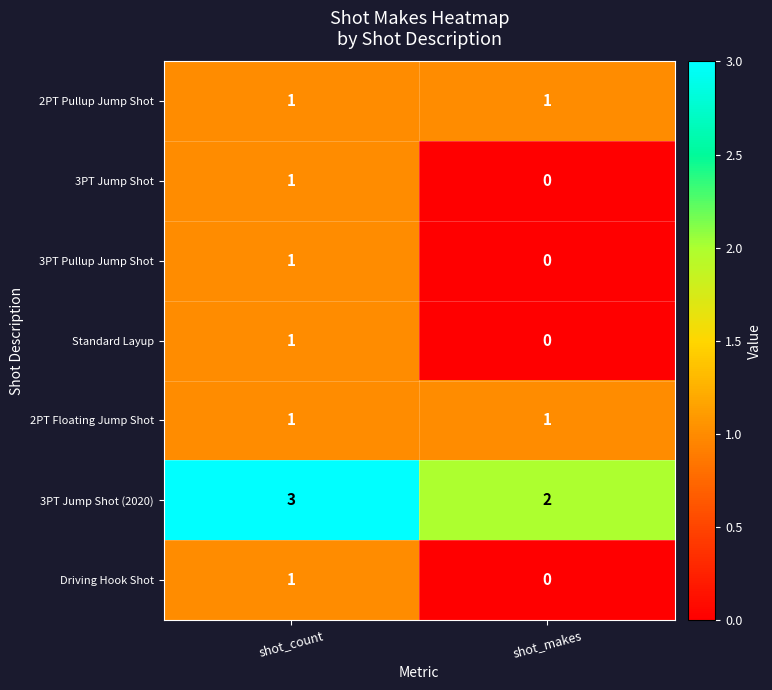

How many data points does each series have?

2